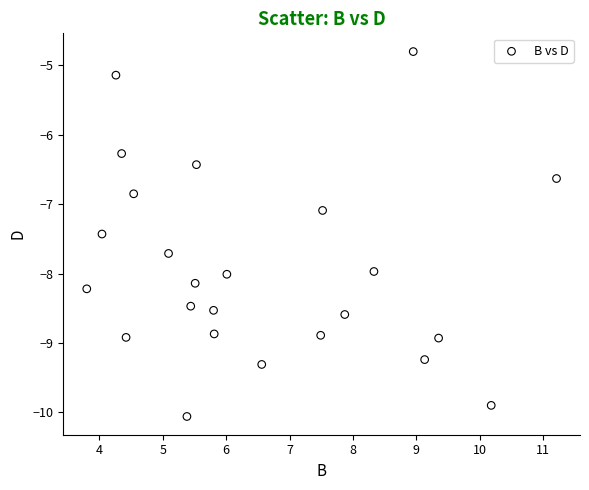

What is the range of X values (max minus min)?

7.4